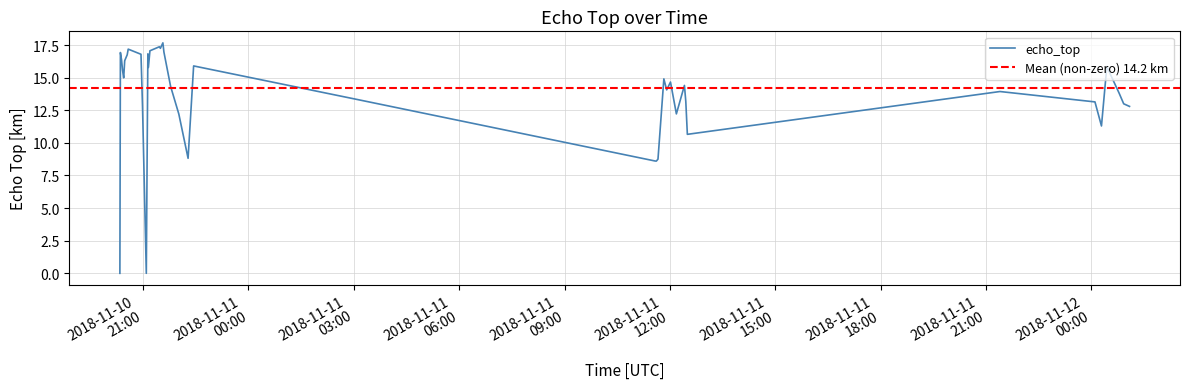

How many interior local valleys (lower than both neighbors) does the data have?

10